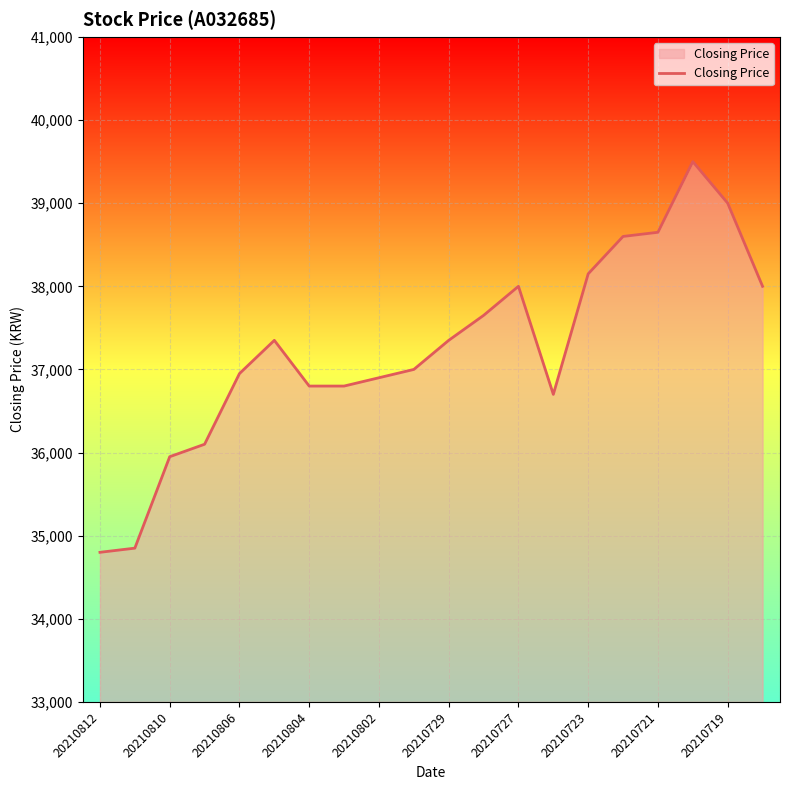

What is the difference between the maximum and minimum values?

4700